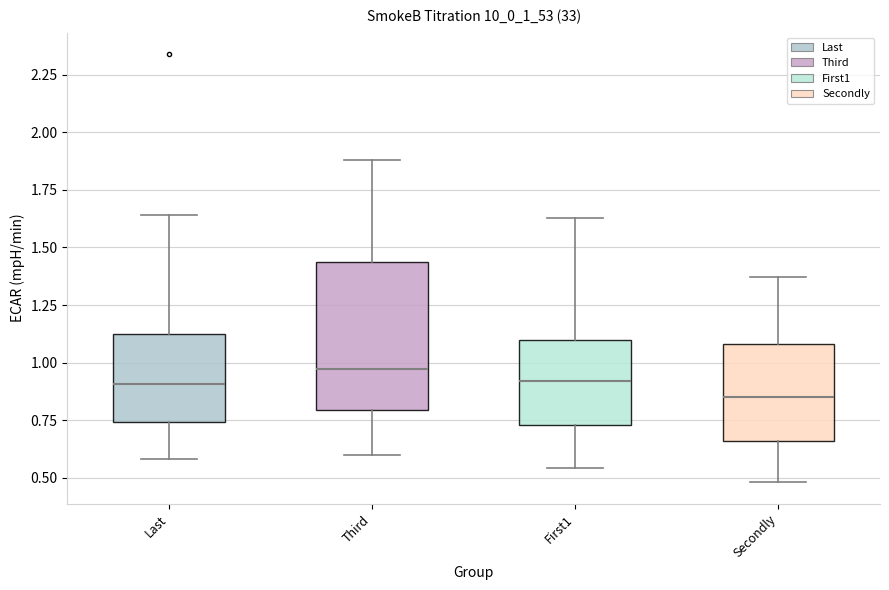

Comparing the boxes themselves (not the whiskers), which one is the tallest?

Third